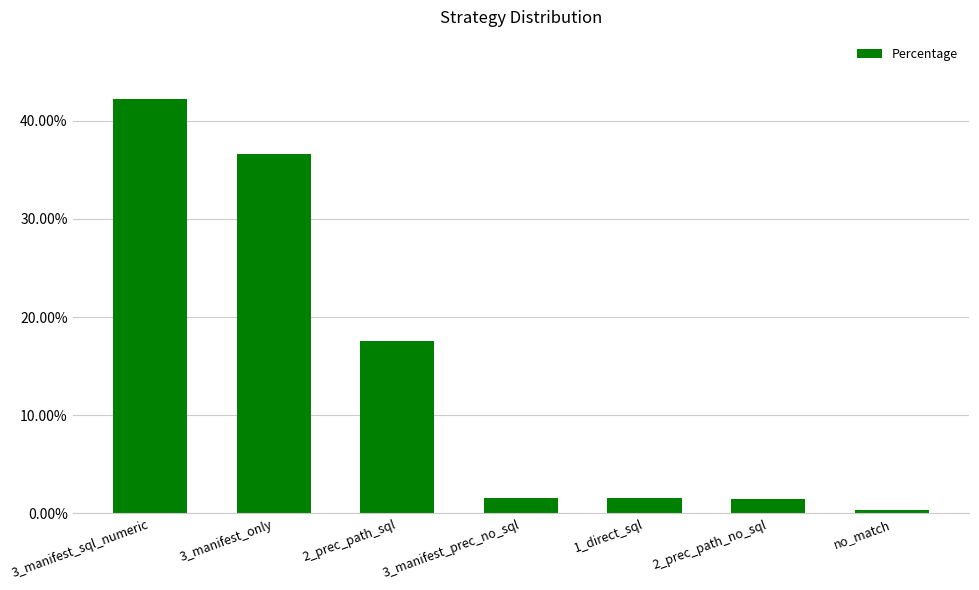

What value does the data have at 2_prec_path_sql?

17.6